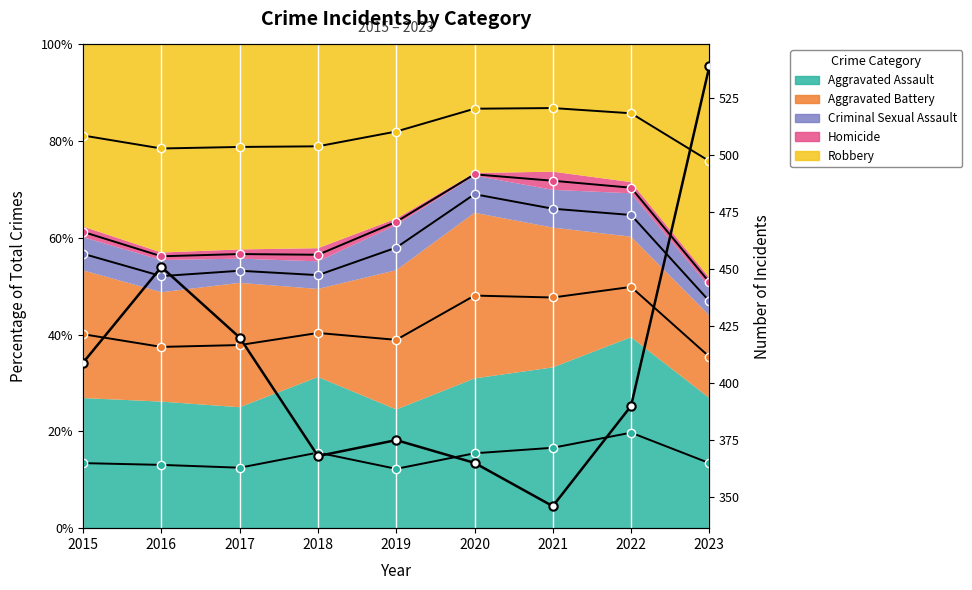

List the labels in order of value, smallest first.

2021, 2020, 2018, 2019, 2022, 2015, 2017, 2016, 2023